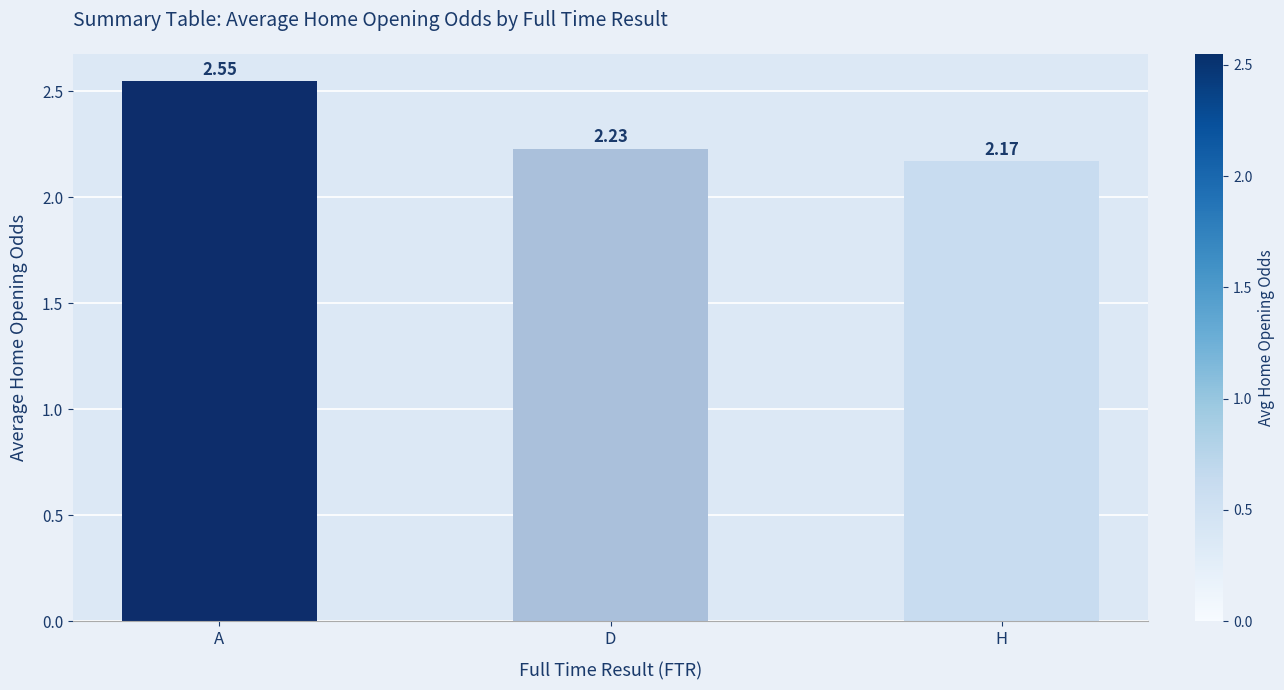

The chart shows a value of 0.6 at D. True or false?

False